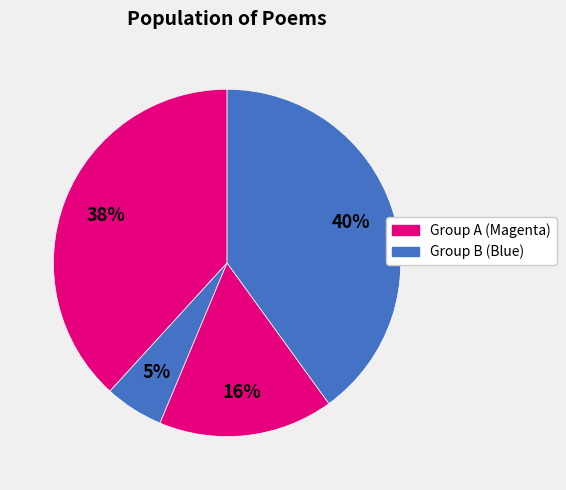

How many slices are in this pie chart?

4